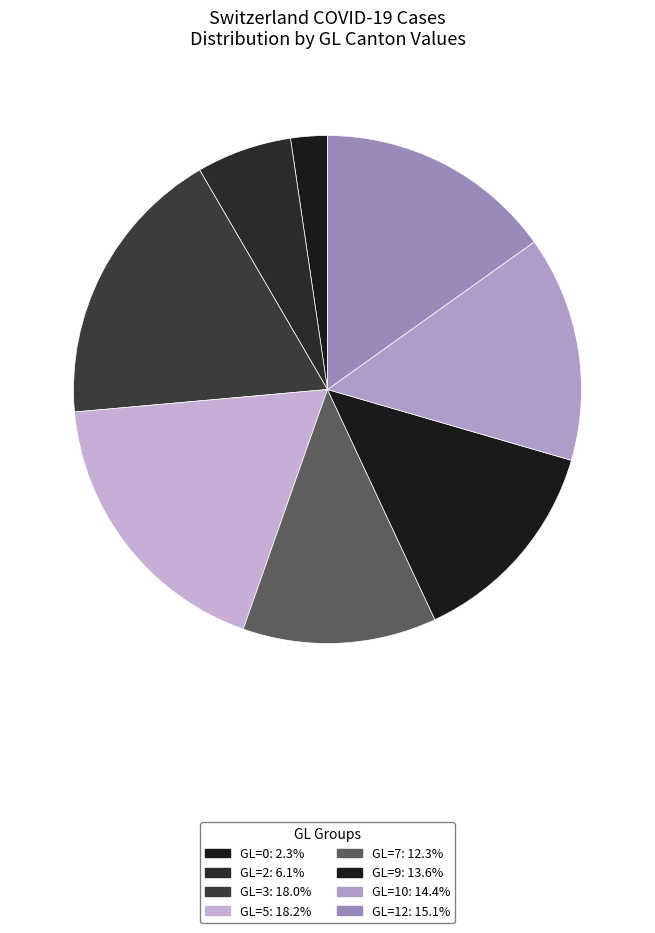

How many segments does this pie chart have?

8